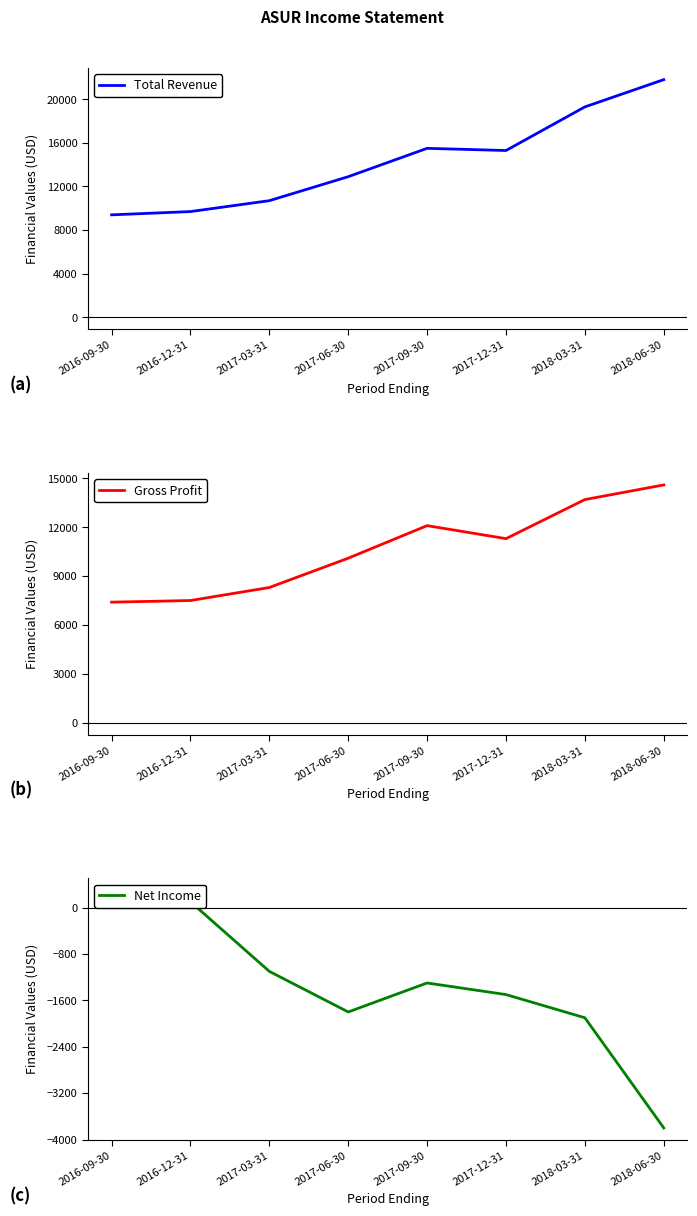

What position from the right is 2017-06-30?

5